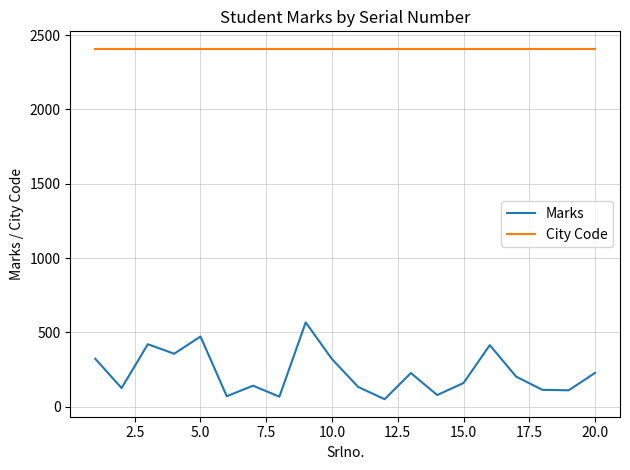

Rank the series by their maximum value, from lowest to highest.

Marks, City Code